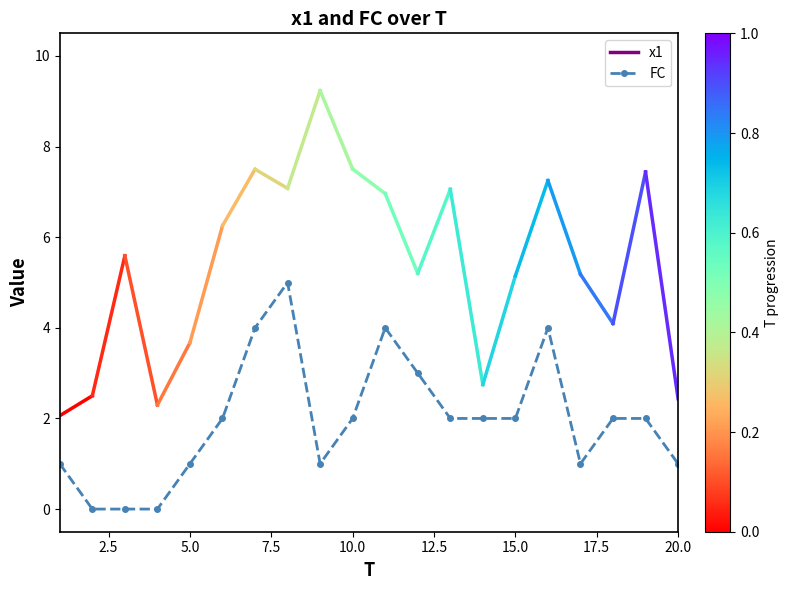

What is the value of the 13th point from the left?

2